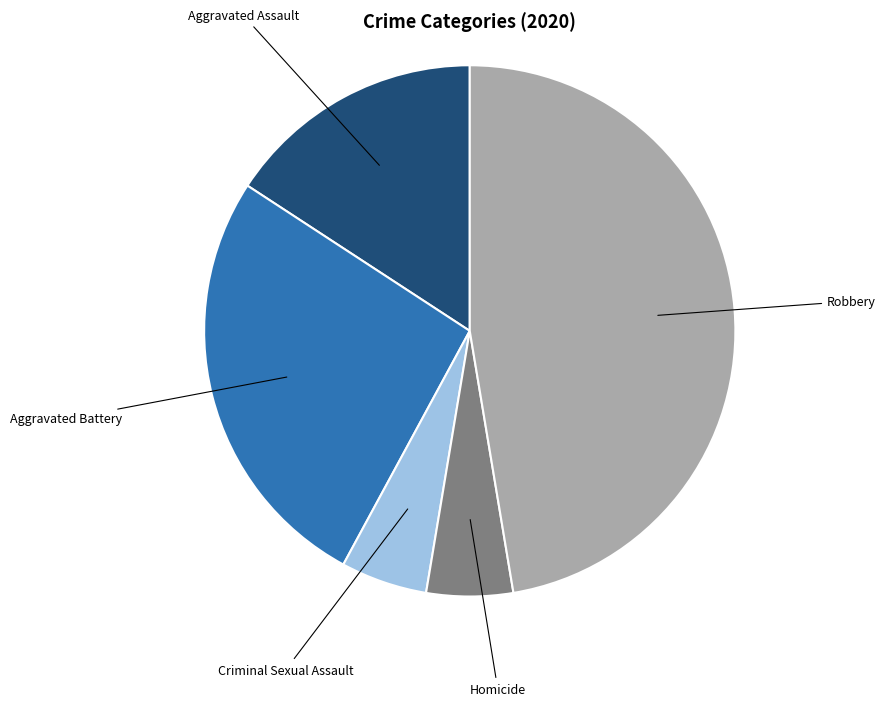

Is there a majority slice in this chart?

No